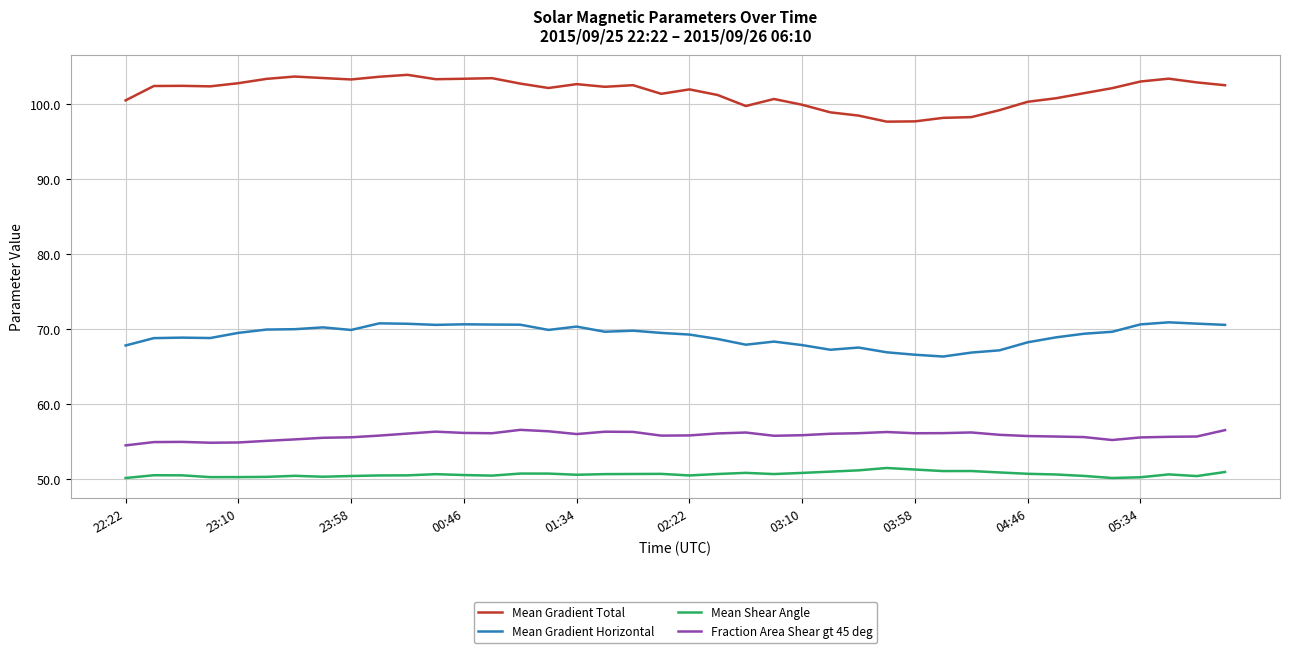

What is the minimum value shown in the chart?

50.2